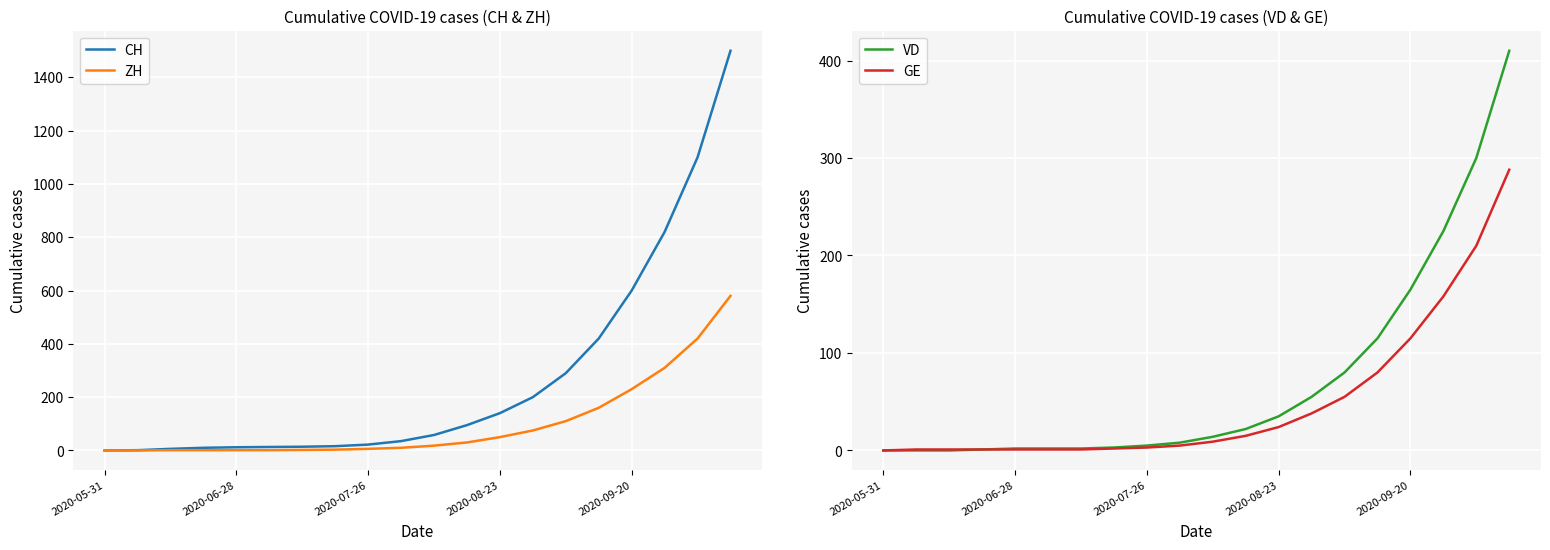

List the series in order of their peak value, highest first.

CH, ZH, VD, GE